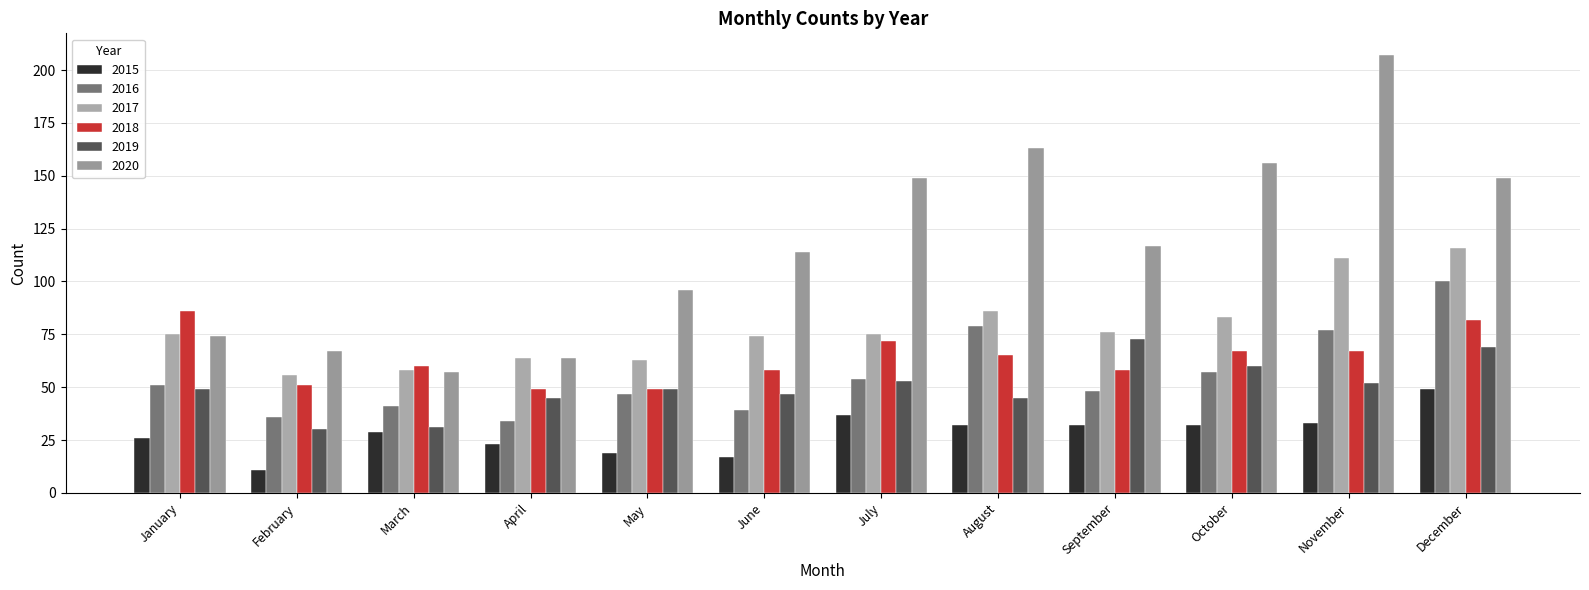

At which category does the chart reach its peak across all series?

November